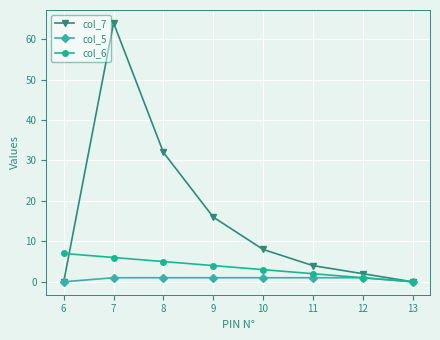

True or false: col_5 and col_6 cross at least once.

False